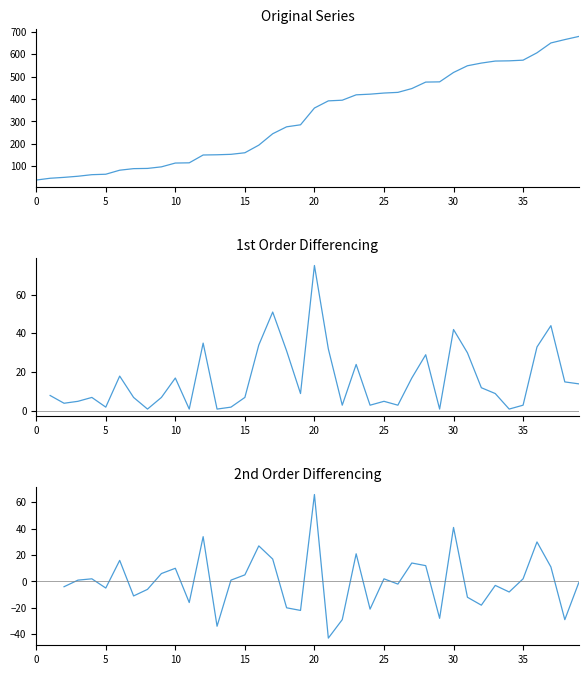

At which category is the sum across all series the highest?

39